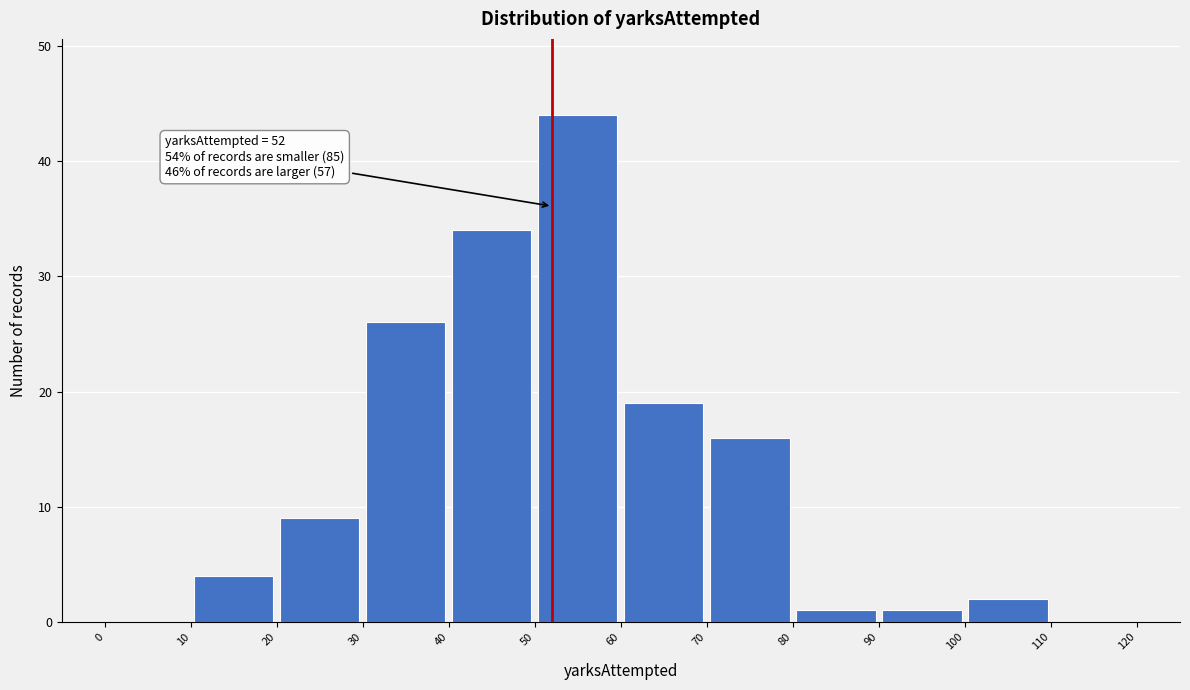

Which range on the x-axis has the tallest bar?

50 to 60